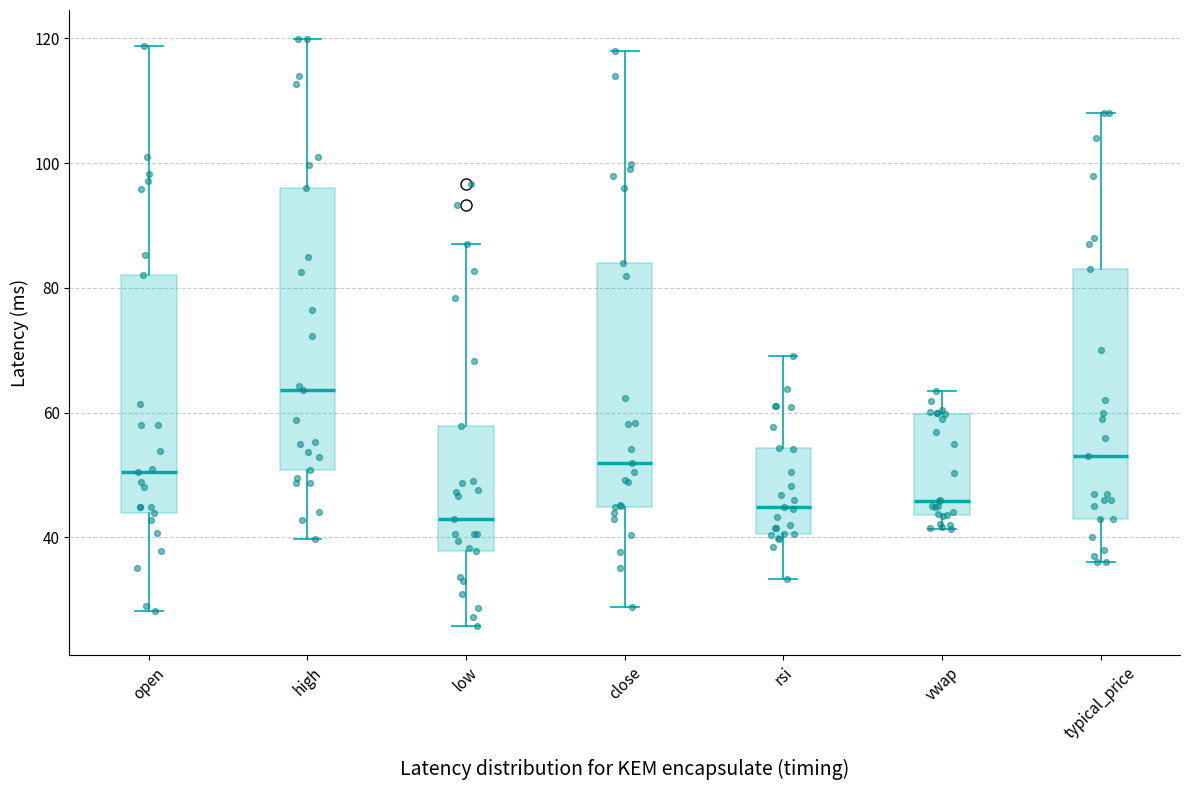

Where does the lower whisker of the box for high end on the y-axis? The values are not printed on the chart, so give them approximately, as read against the axis.

40